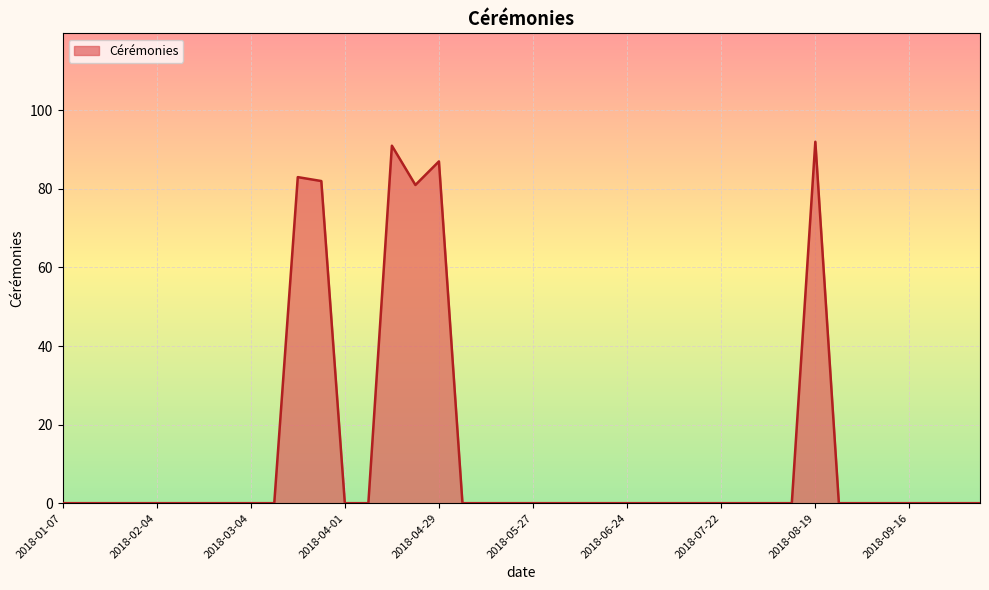

What is the difference between the maximum and minimum values?

92